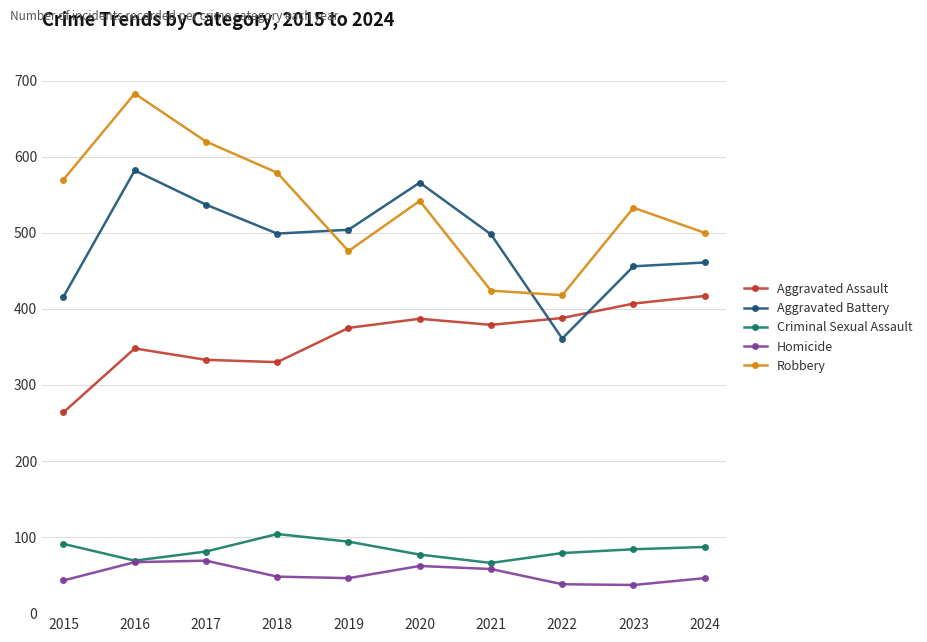

List the series in order of their peak value, highest first.

Robbery, Aggravated Battery, Aggravated Assault, Criminal Sexual Assault, Homicide